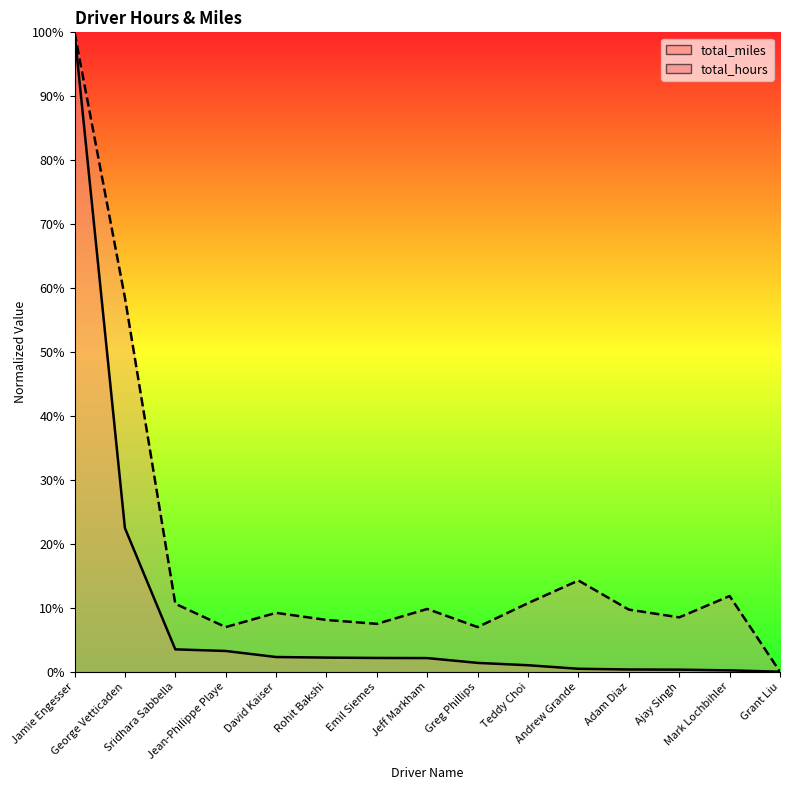

True or false: total_miles has a value of 2.2 at Emil Siemes.

True